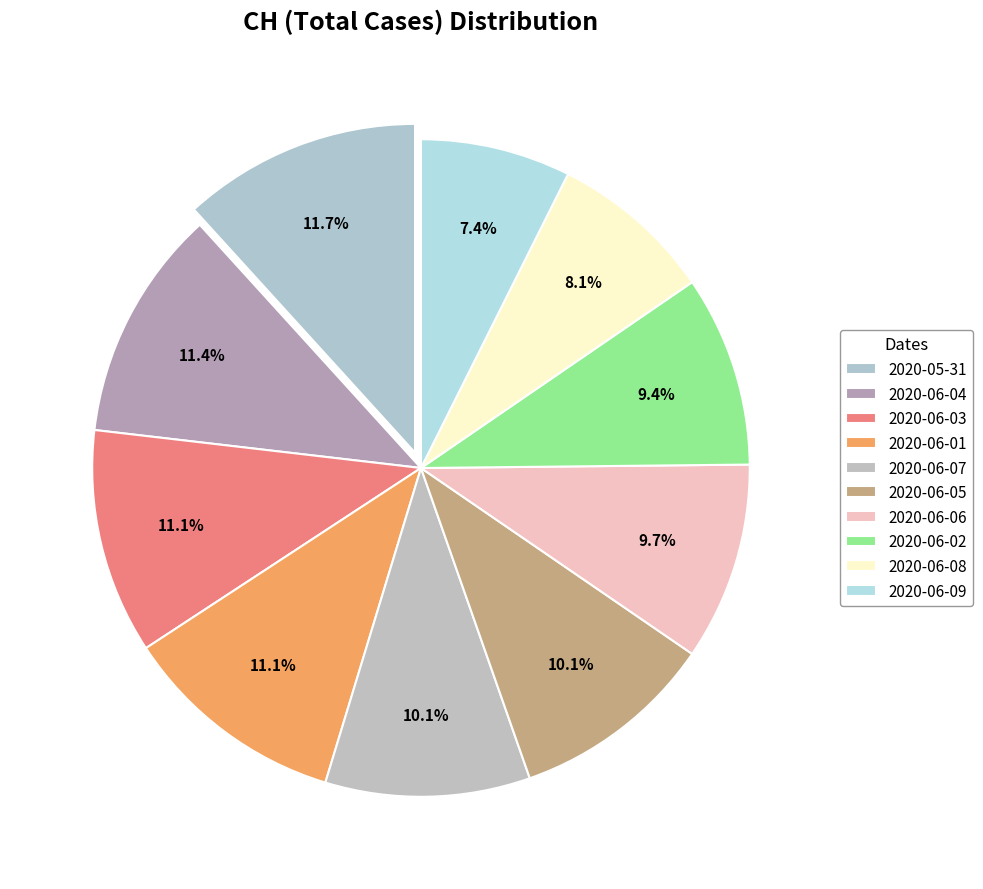

How many segments does this pie chart have?

10